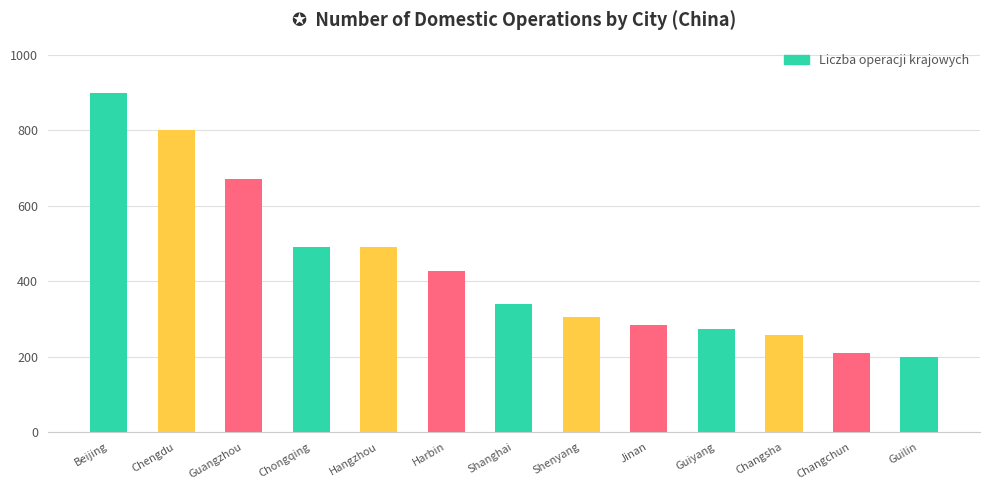

True or false: the data shows 427 at Harbin.

True